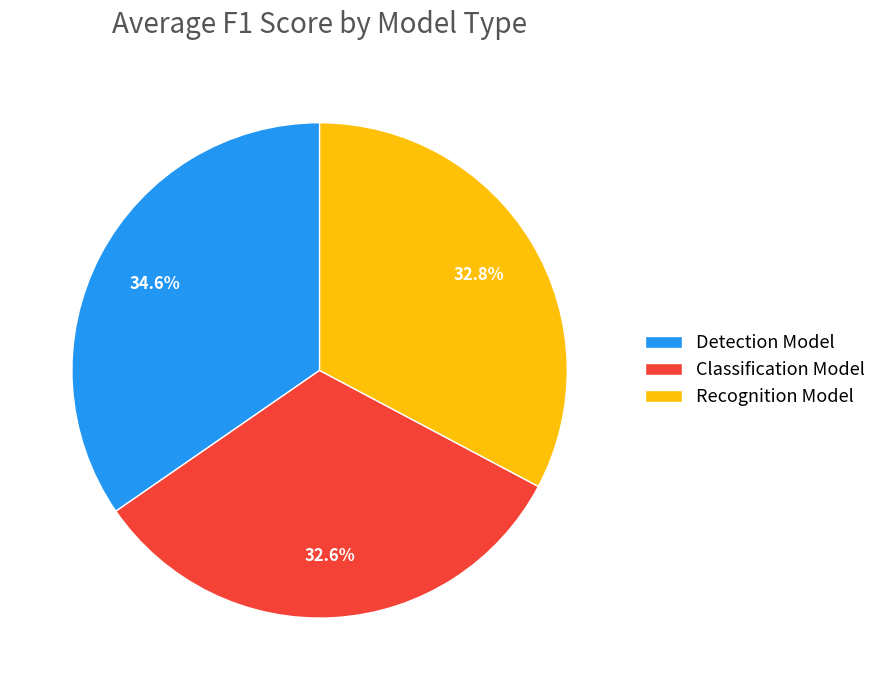

How many segments does this pie chart have?

3